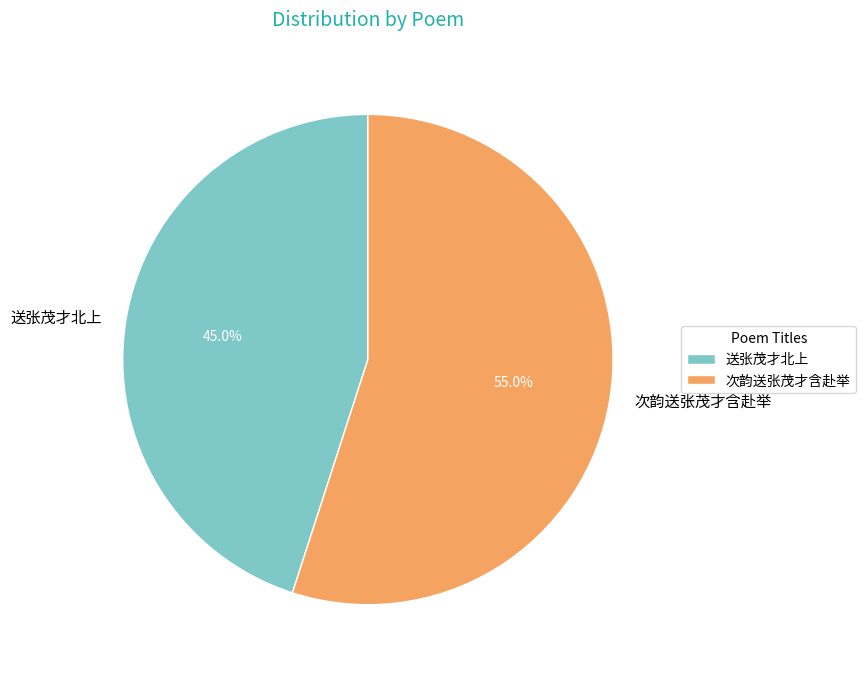

The 次韵送张茂才含赴举 slice represents 55% of the pie. True or false?

True